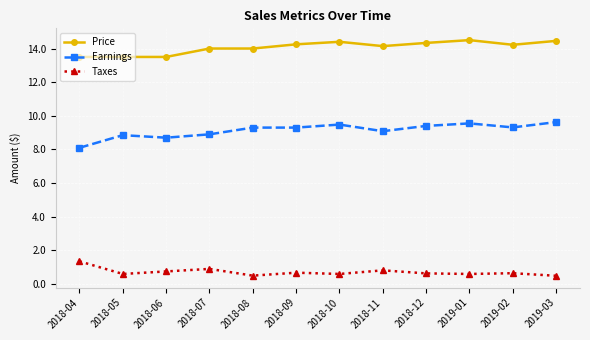

What is the label of the 7th point from the right?

2018-09